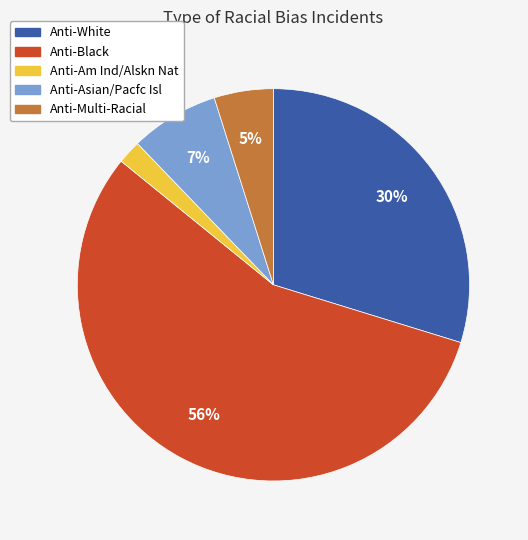

Does Anti-White account for over 50% of the chart?

No